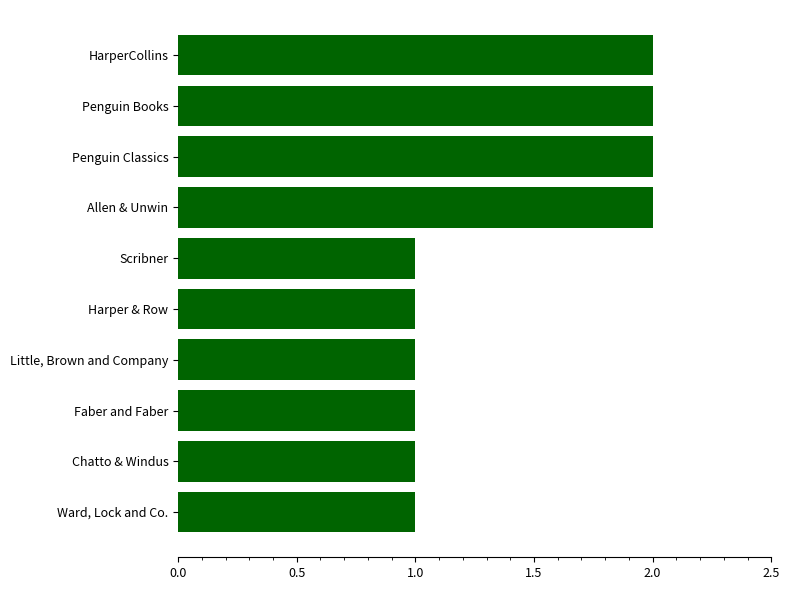

How many bars are there in total?

10